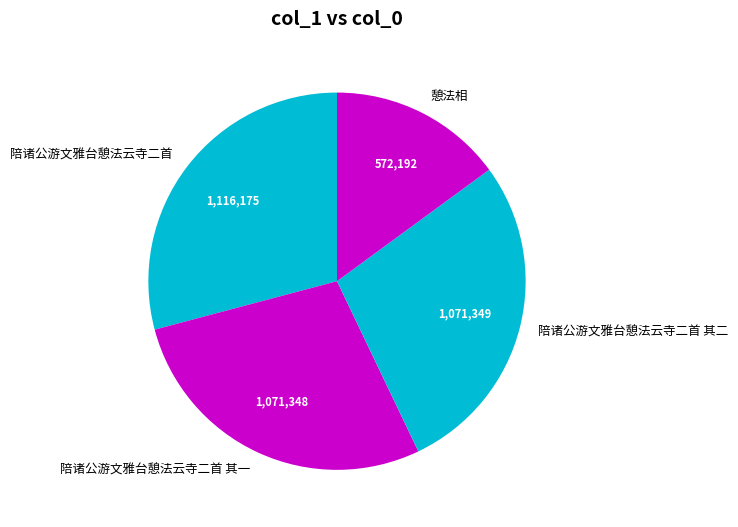

Is it true that 陪诸公游文雅台憩法云寺二首 其二 is 22% of the pie?

False